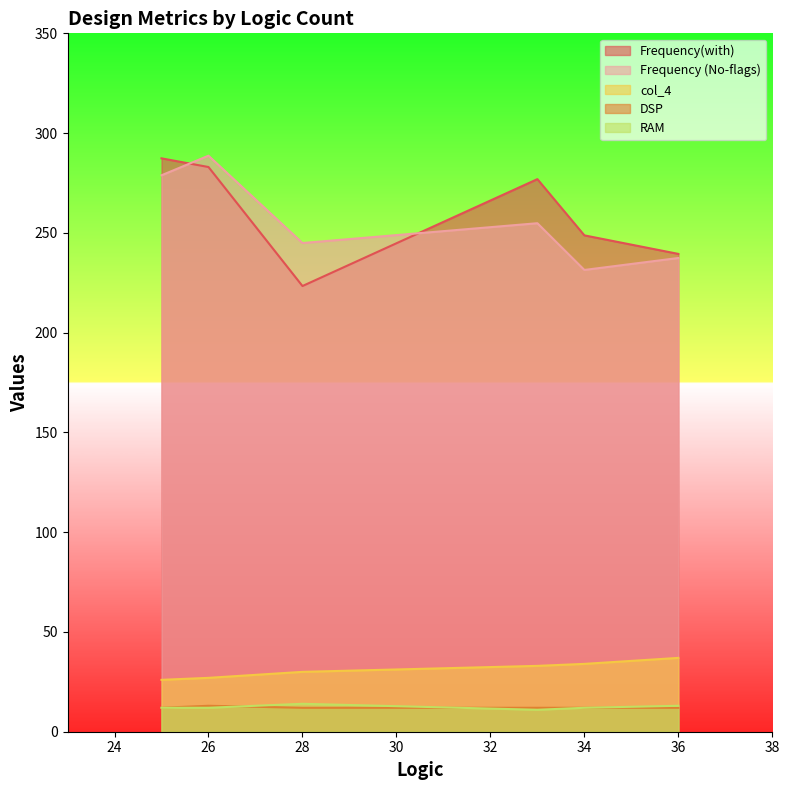

What is the difference between the highest and lowest values at 28?

232.9